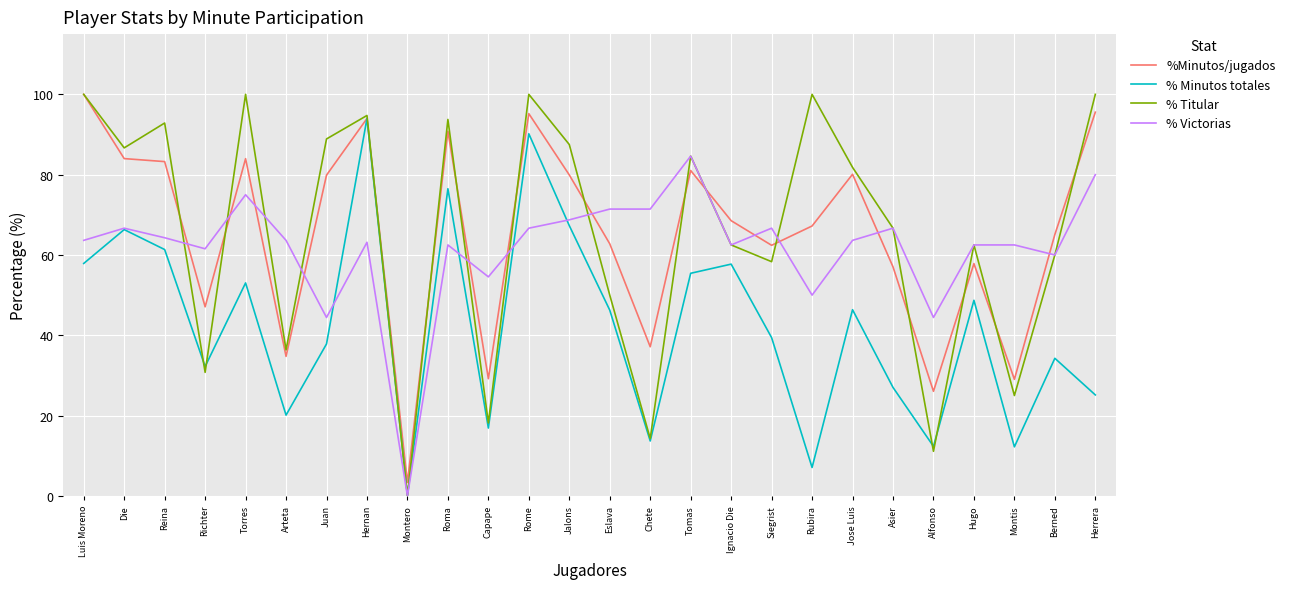

Is it true that % Titular equals 62.5 at Hugo?

True